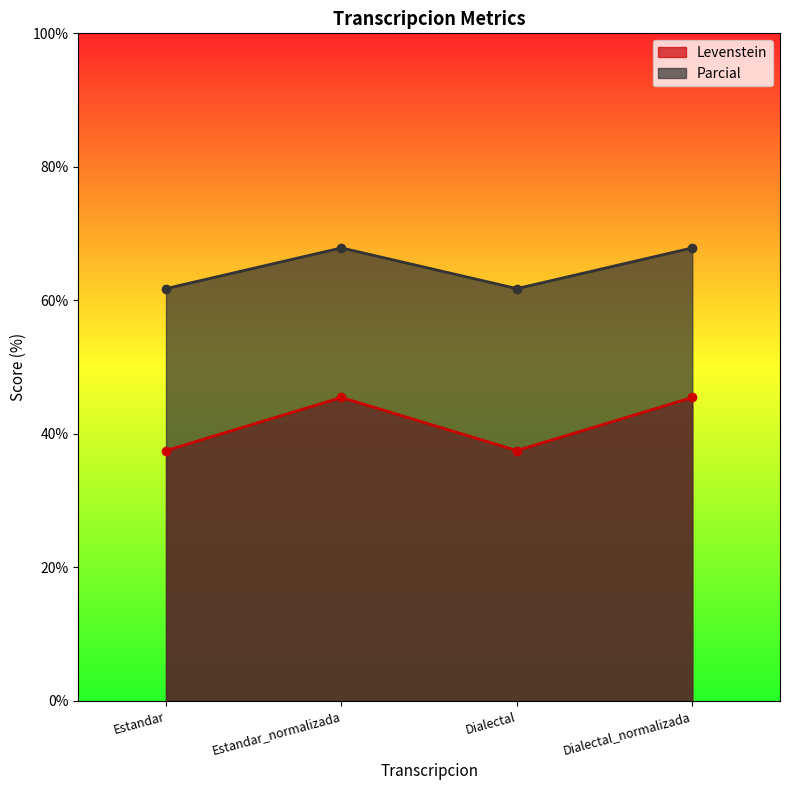

What is the label of the 4th point from the left?

Dialectal_normalizada